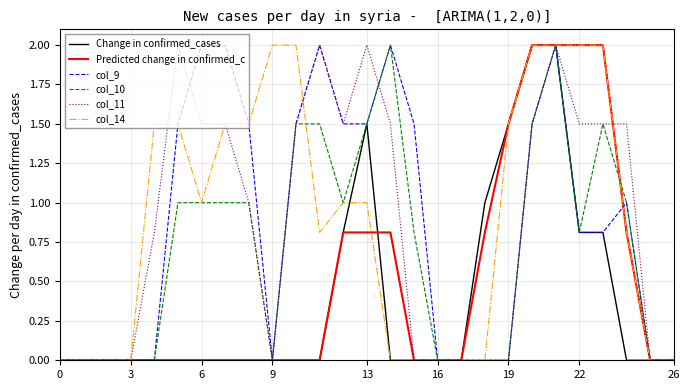

How many lines are shown in the chart?

6